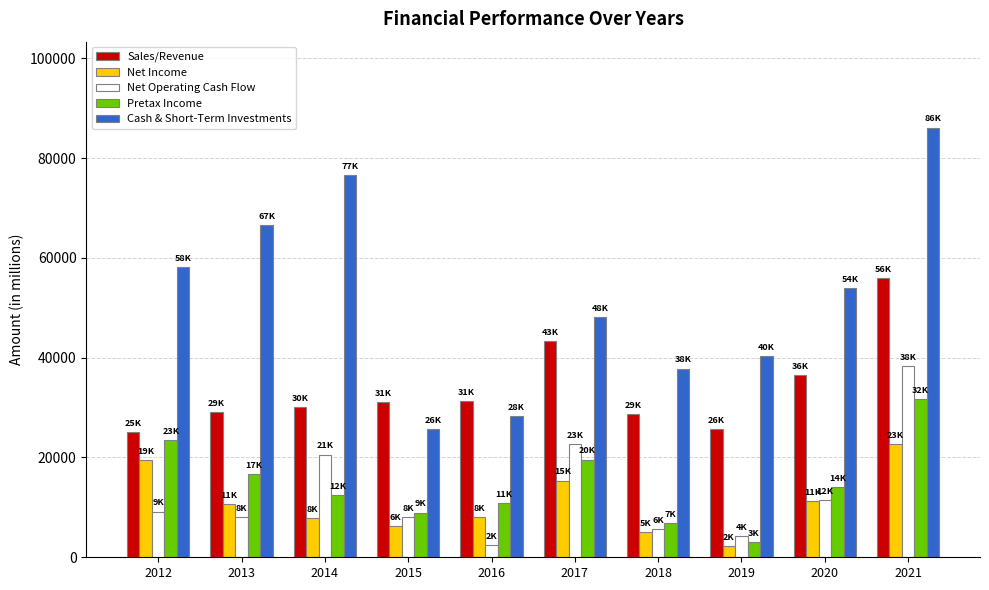

Rank the series by their maximum value, from lowest to highest.

Net Income, Pretax Income, Net Operating Cash Flow, Sales/Revenue, Cash & Short-Term Investments